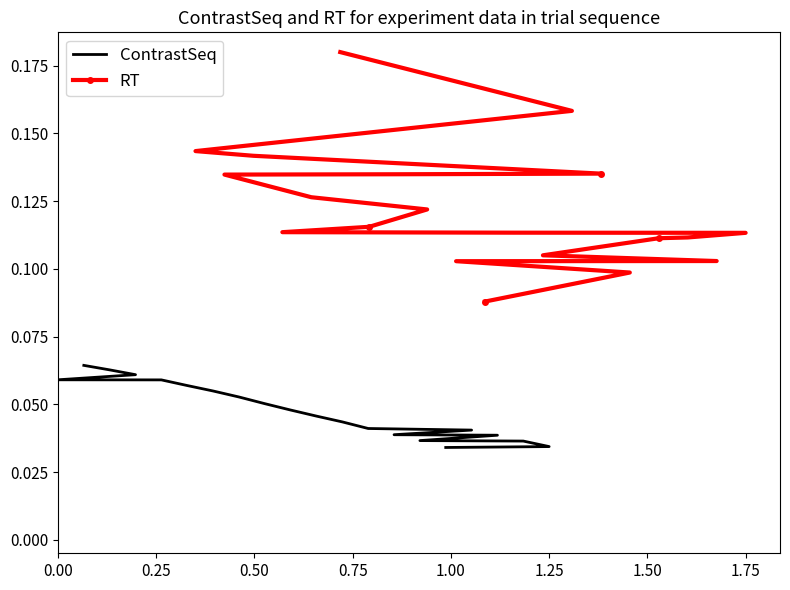

At how many categories does at least one series exceed 0?

20